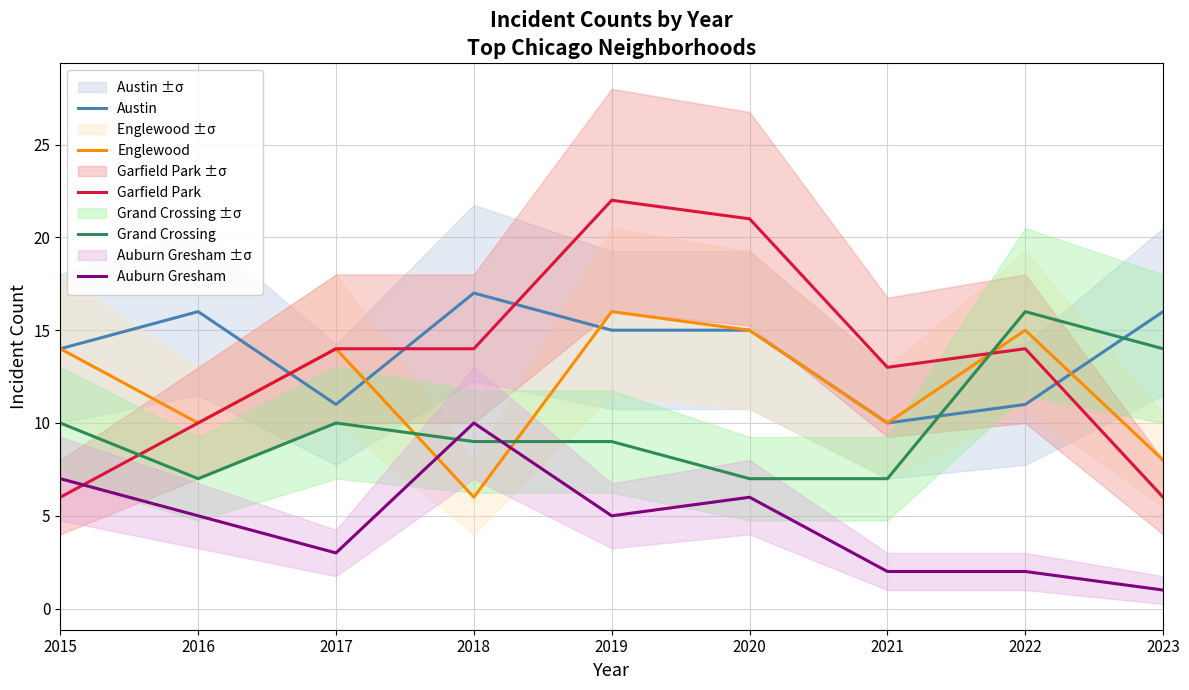

Is this an area chart (filled region under the line)?

No